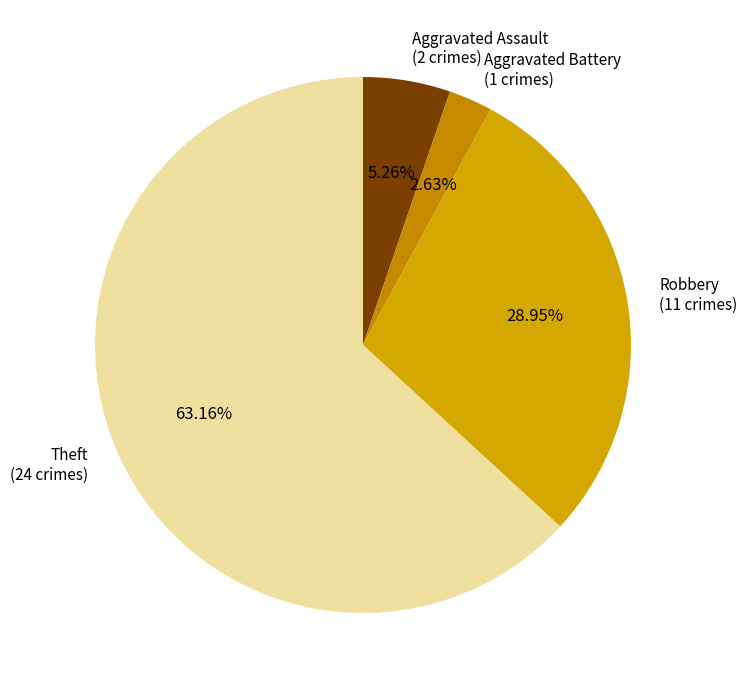

Combined, do Theft (24 crimes) and Robbery (11 crimes) account for over 50%?

Yes